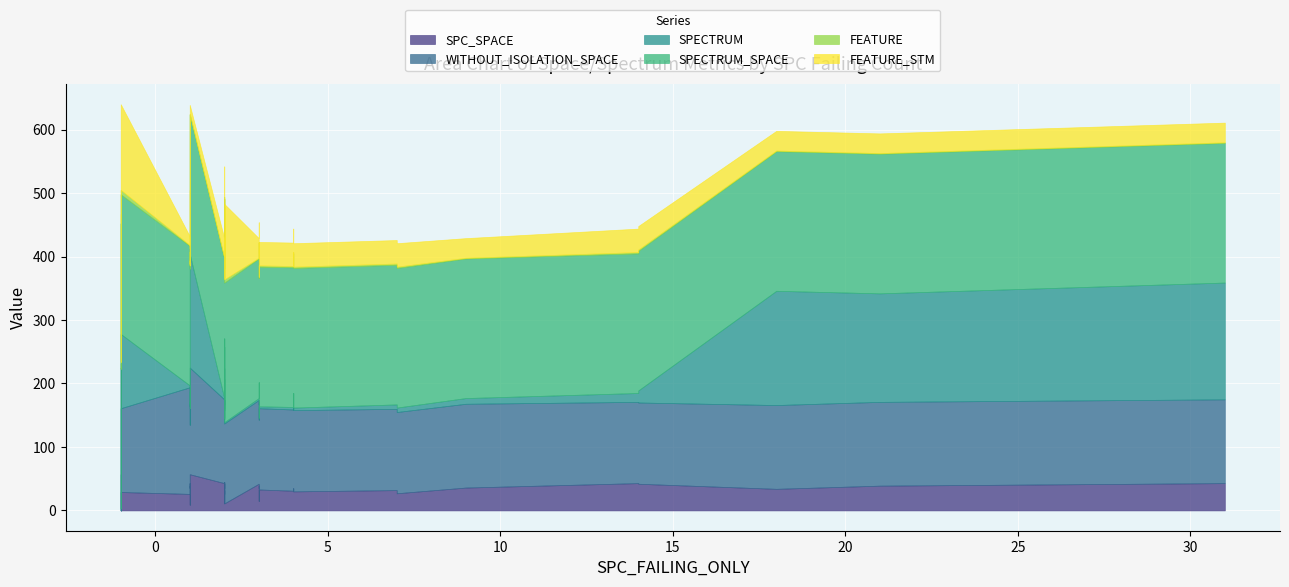

True or false: FEATURE and SPECTRUM_SPACE cross at least once.

False